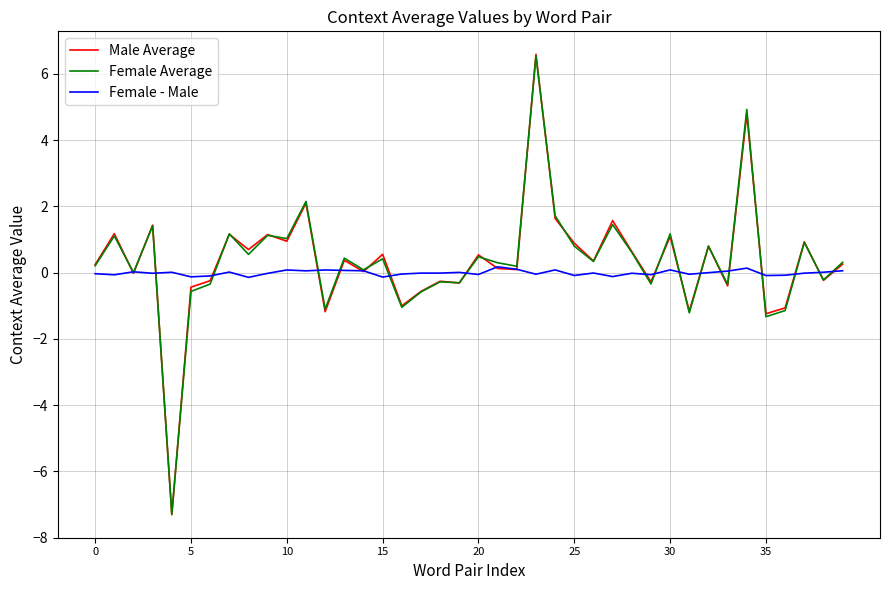

Which series has the widest spread of values?

Male Average